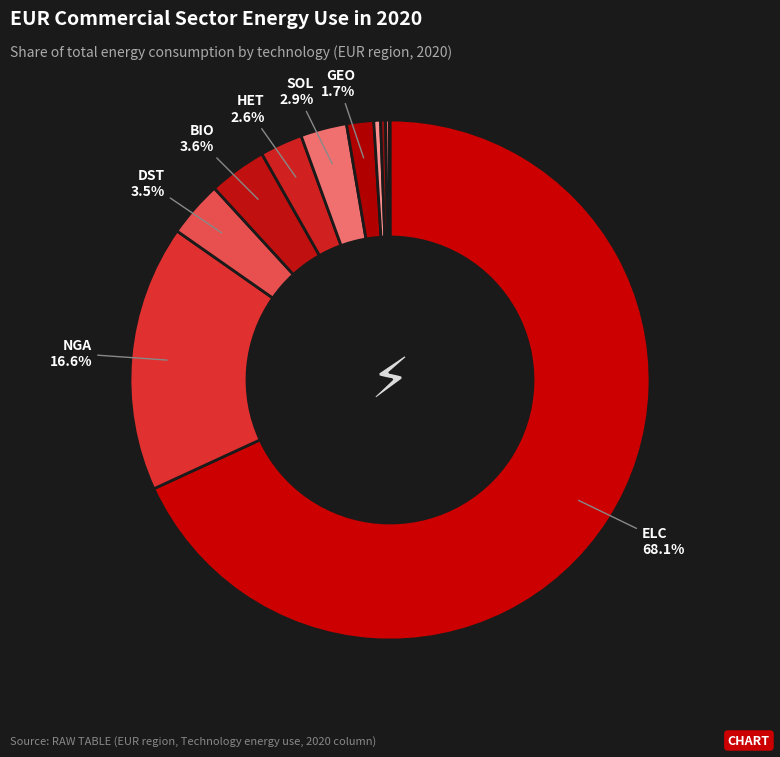

What is the smallest slice in the pie chart?

COM_FT_KER